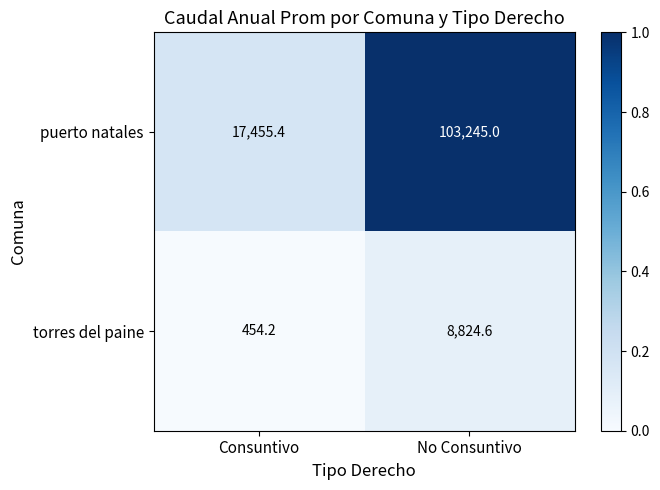

The puerto natales series shows 29235.8 at Consuntivo. True or false?

False